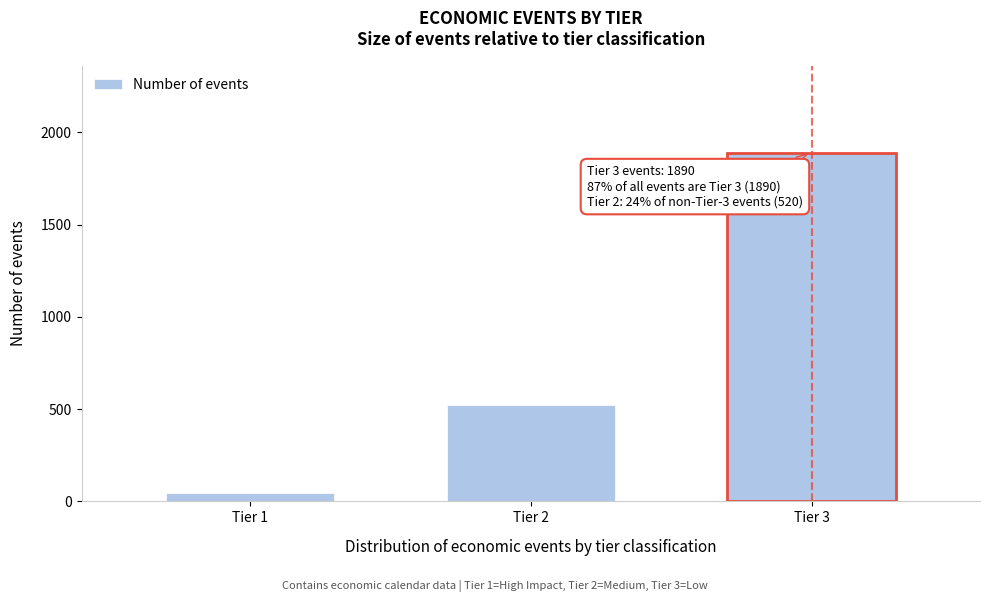

Reading right to left, what are all the values shown in this chart?

1890	520	45